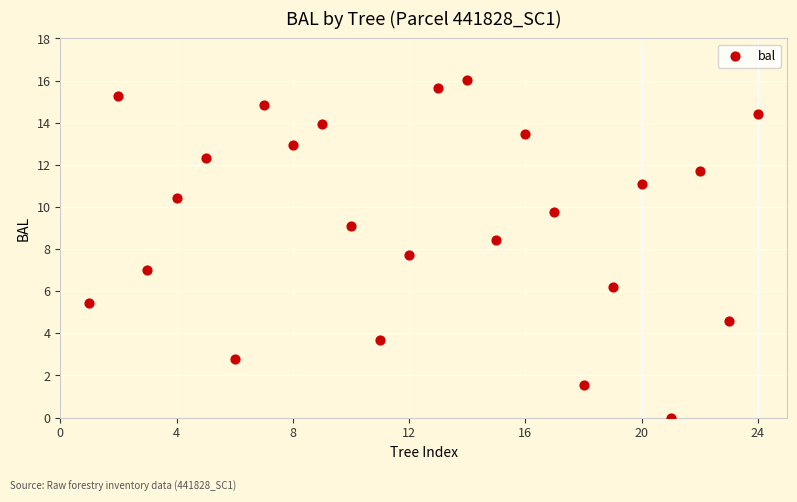

What is the range of X values (max minus min)?

23.0